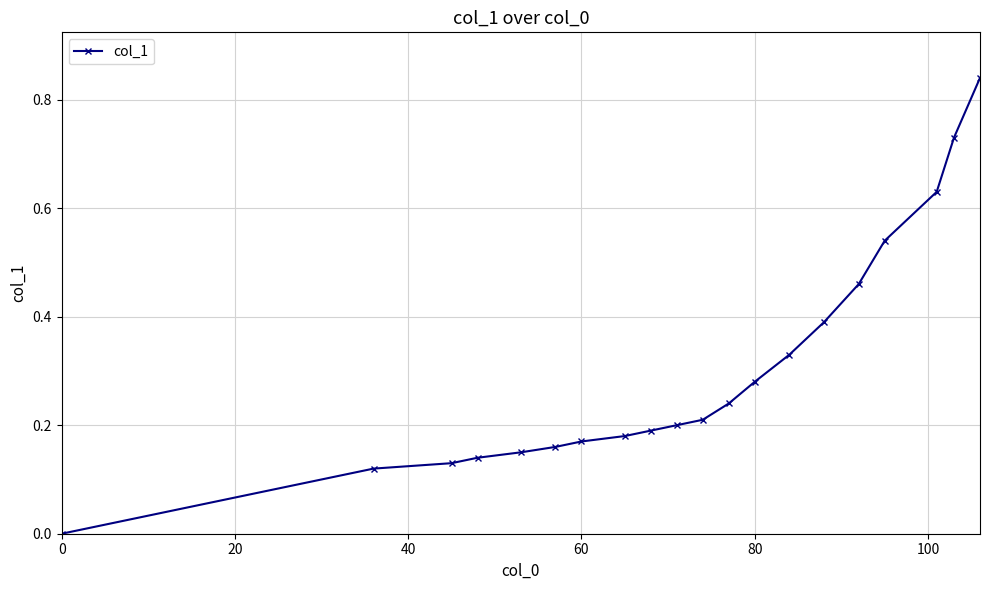

How many lines are shown in the chart?

1